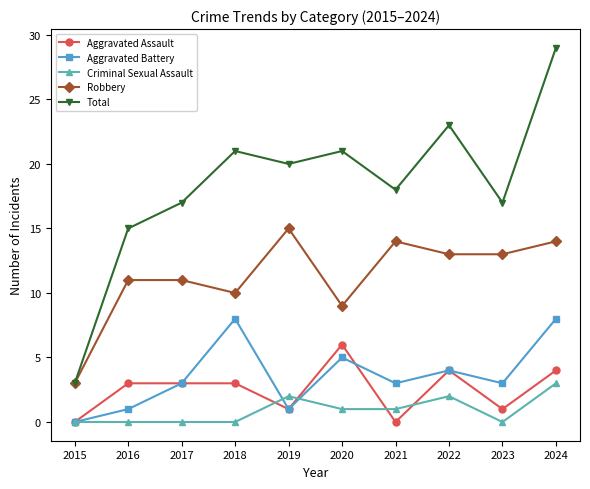

At 2018, list the series in order from smallest to largest.

Criminal Sexual Assault, Aggravated Assault, Aggravated Battery, Robbery, Total